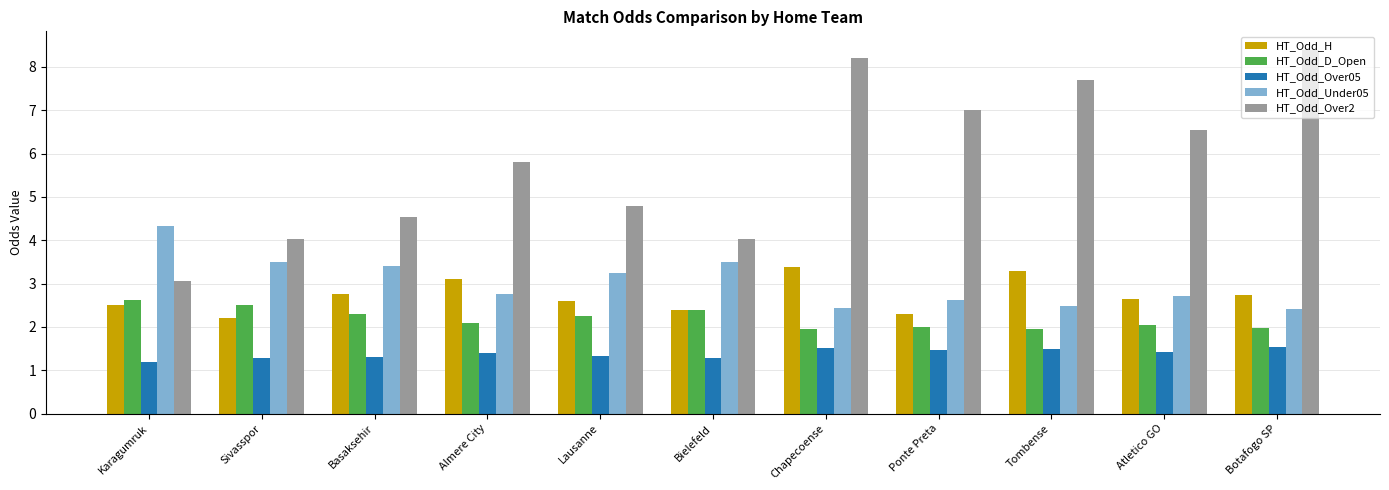

What is the maximum value for HT_Odd_H?

3.4